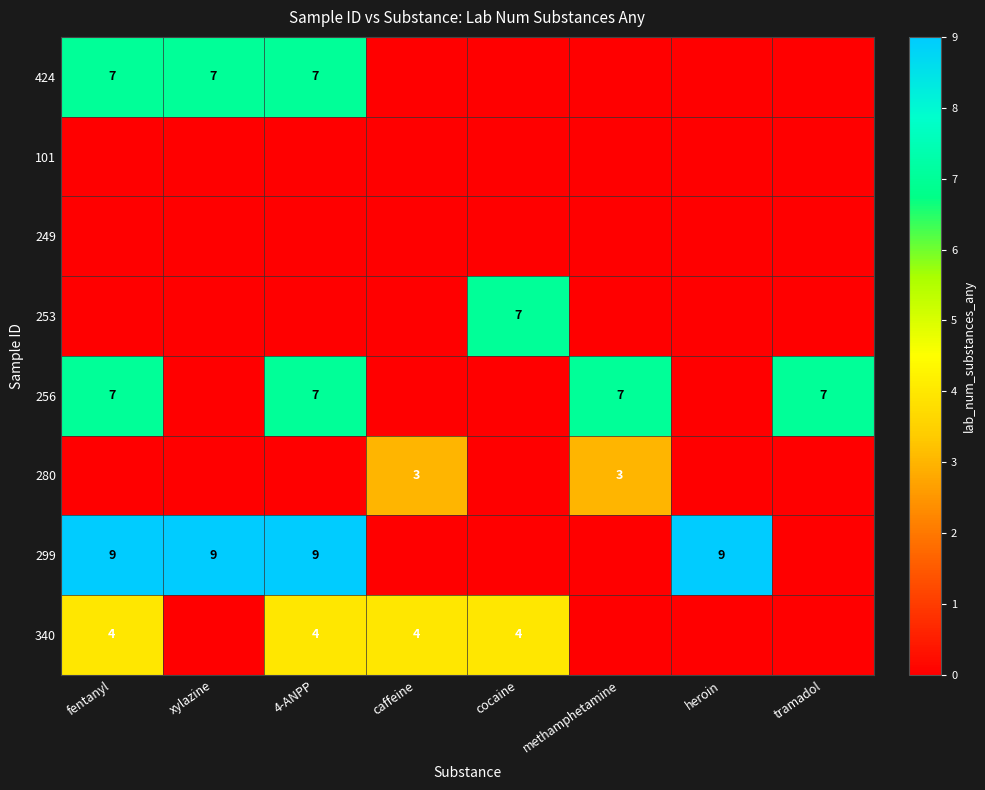

Is it true that 280 equals 3 at methamphetamine?

True